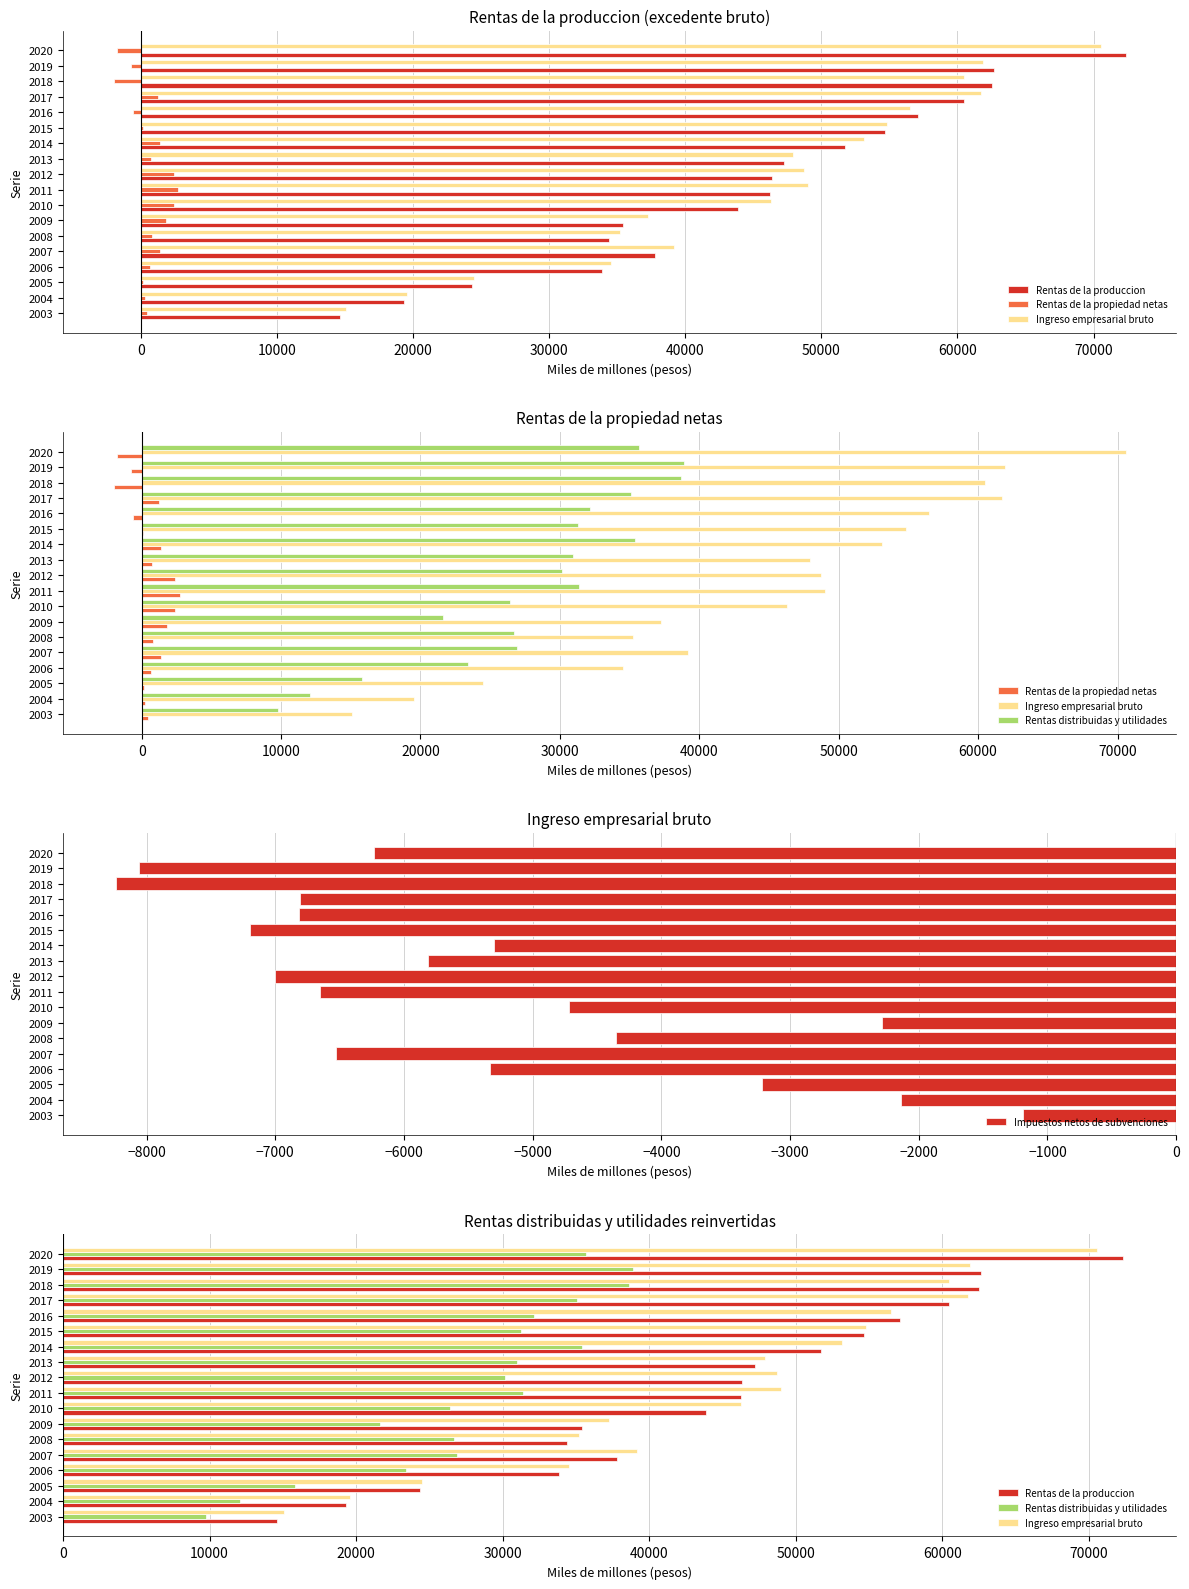

How many data points in Rentas de la propiedad netas are less than 716?

9